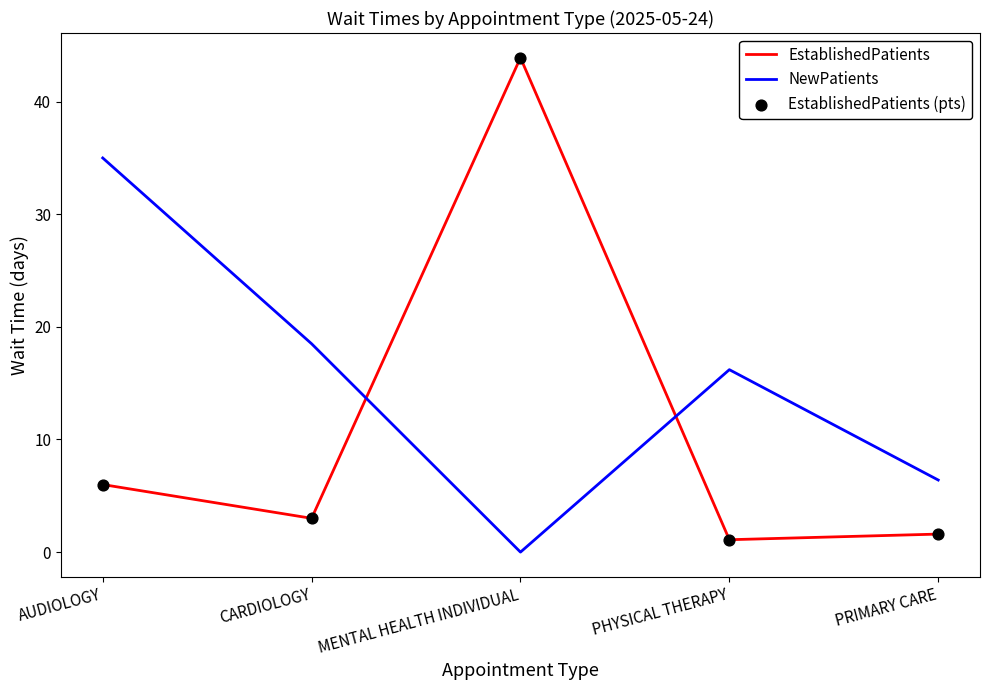

What is the total value across all series at MENTAL HEALTH INDIVIDUAL?

43.9